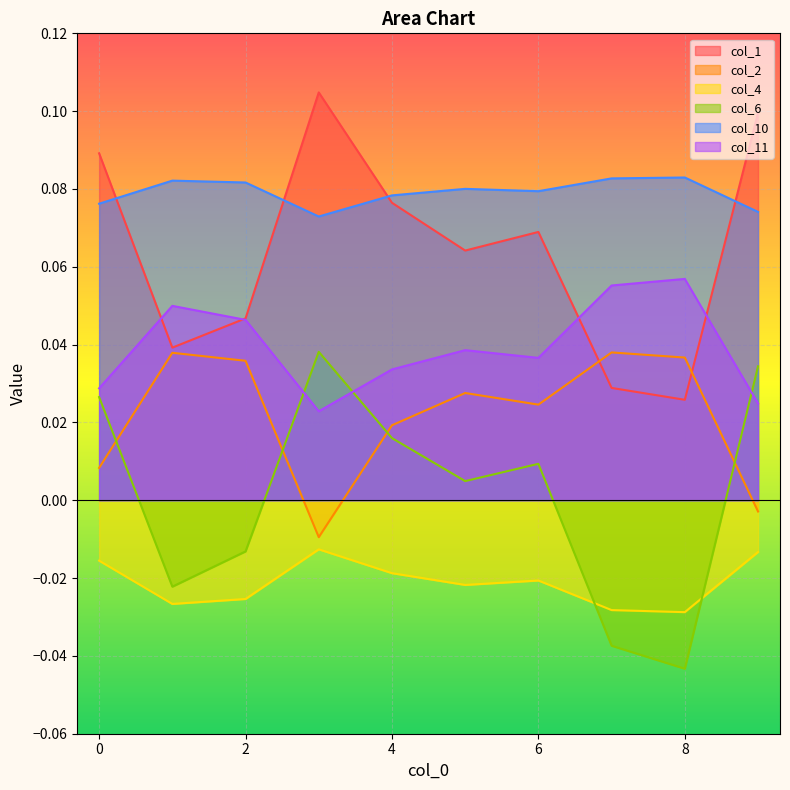

Is it true that col_2 equals -0.0 at 9?

False